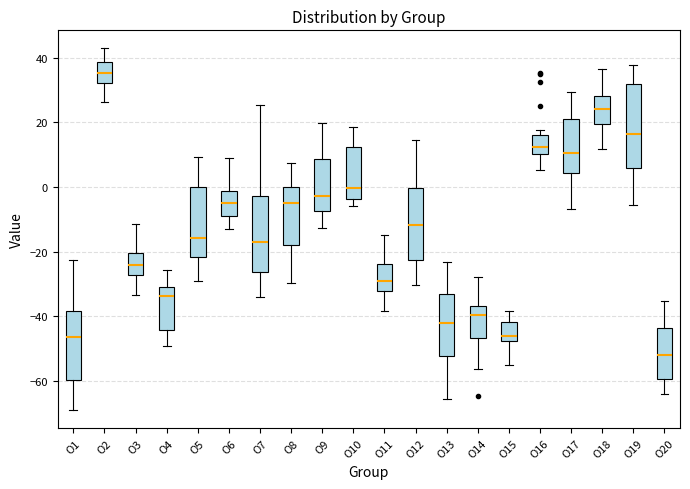

Which box is the tallest, from its lower edge to its upper edge?

O19